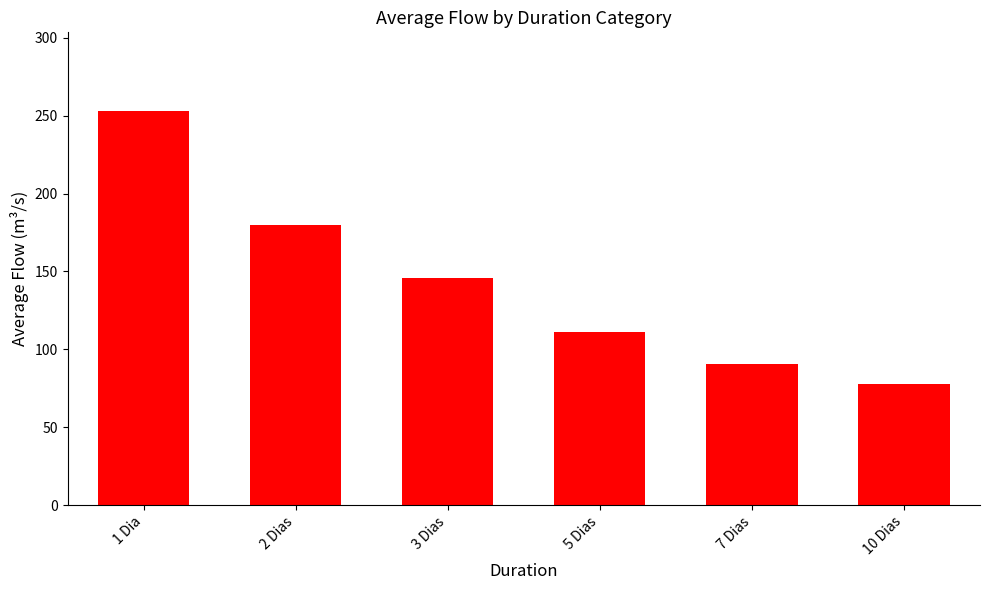

What is the smallest value displayed?

78.0